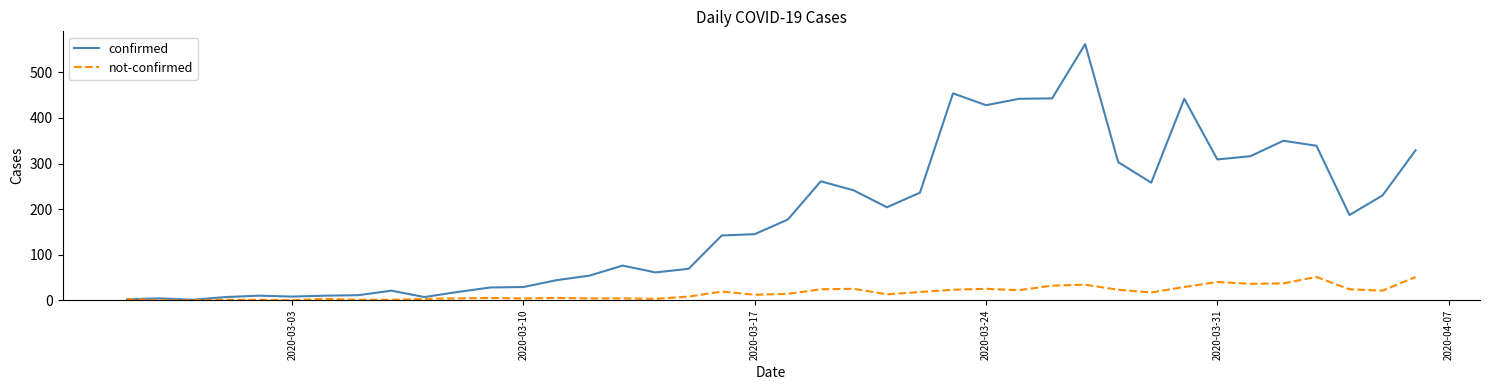

Which series has the widest spread of values?

confirmed